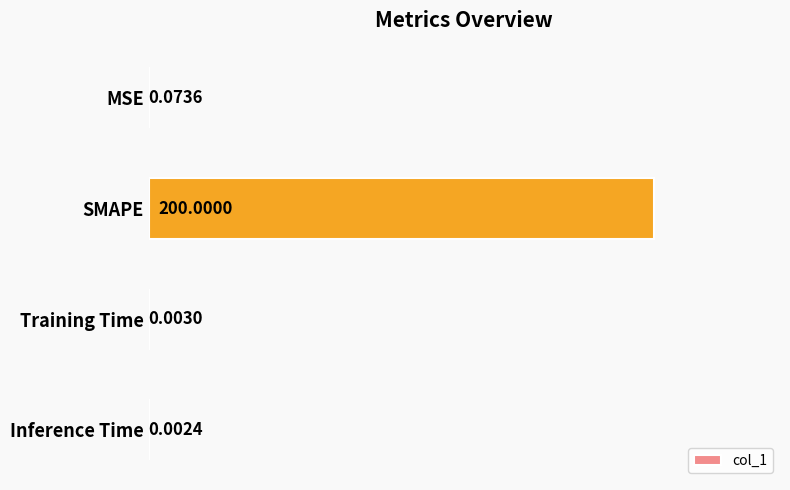

What is the change in value from SMAPE to Inference Time?

-200.0